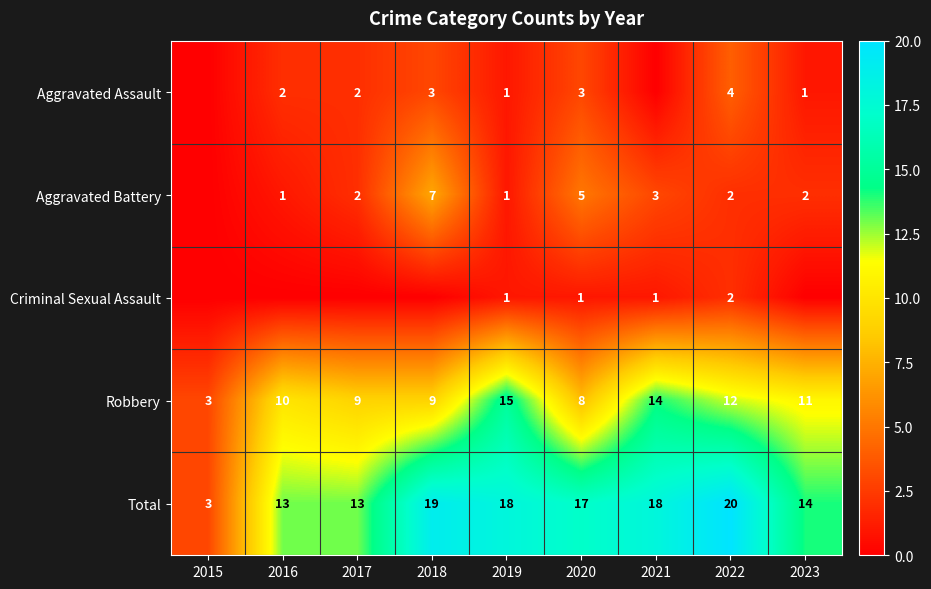

How many categories are shown in the chart?

9